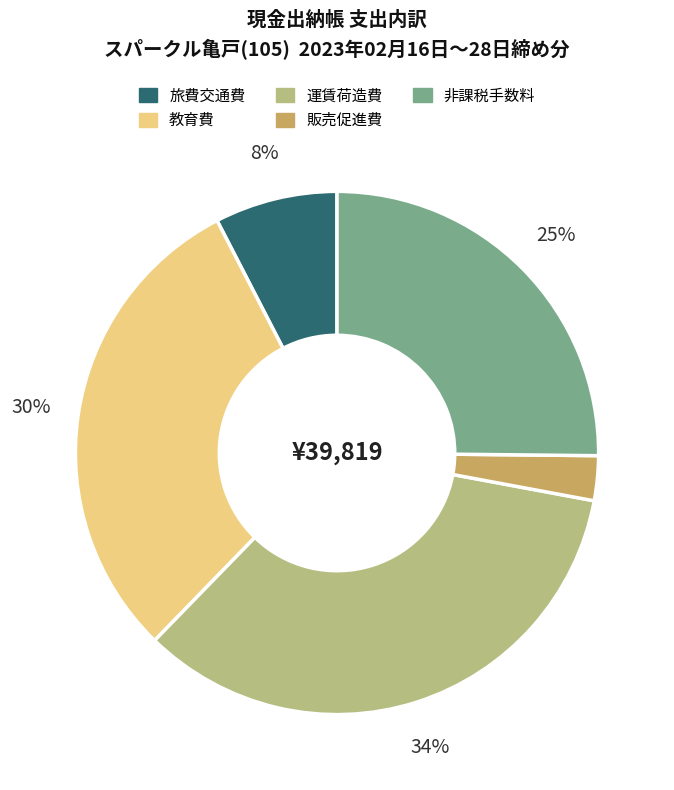

Combined, do 教育費 and 旅費交通費 account for over 50%?

No